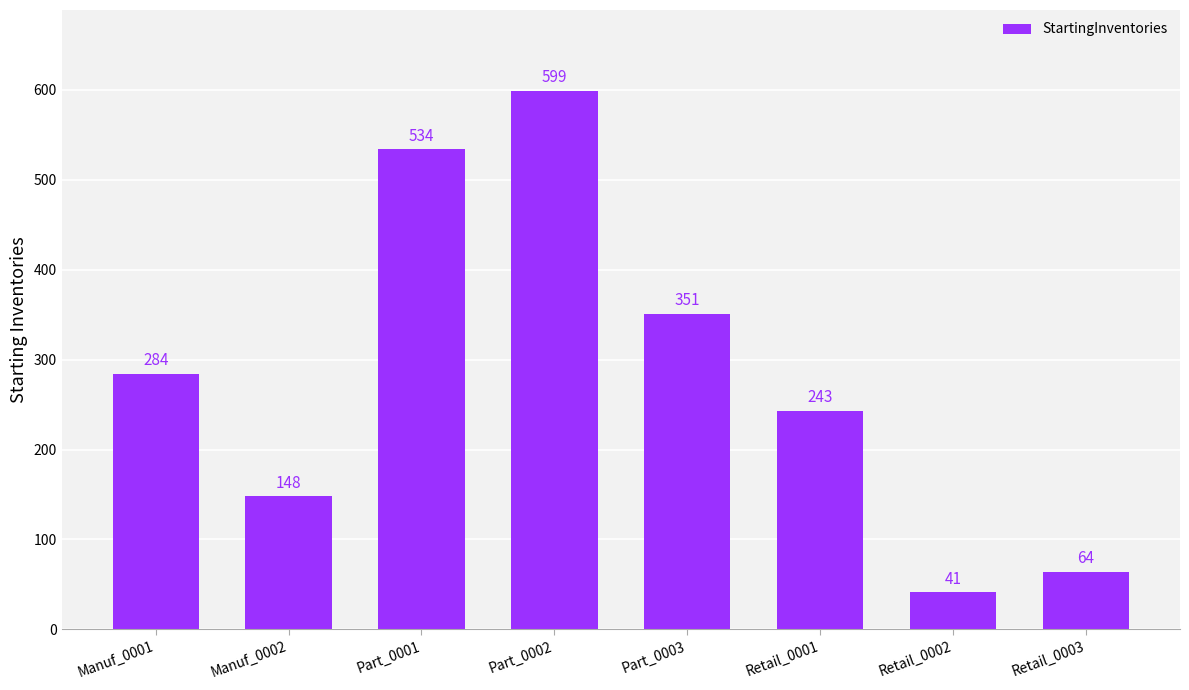

List the labels in order of value, largest first.

Part_0002, Part_0001, Part_0003, Manuf_0001, Retail_0001, Manuf_0002, Retail_0003, Retail_0002